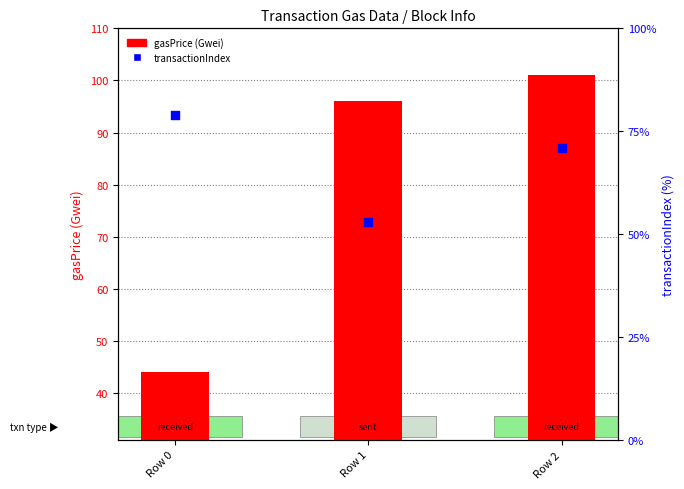

Which series has the largest Y range (max minus min)?

gasPrice (Gwei)